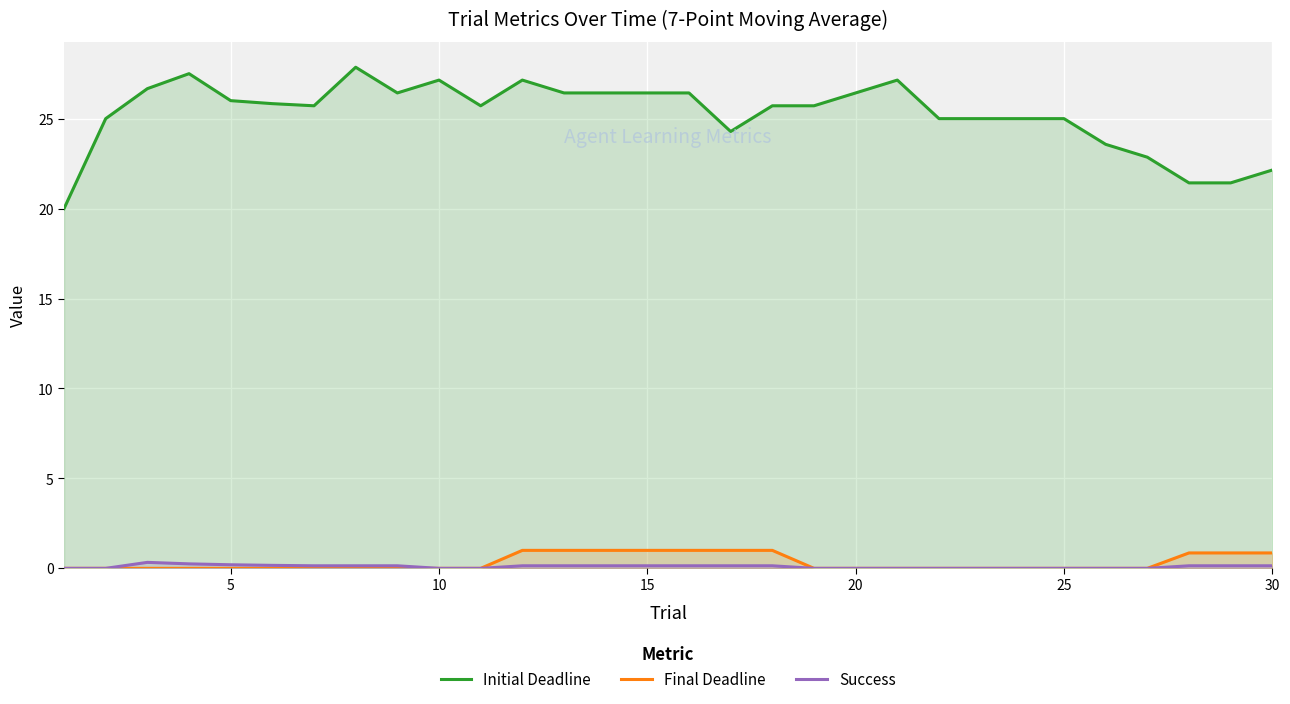

How many lines are shown in the chart?

3